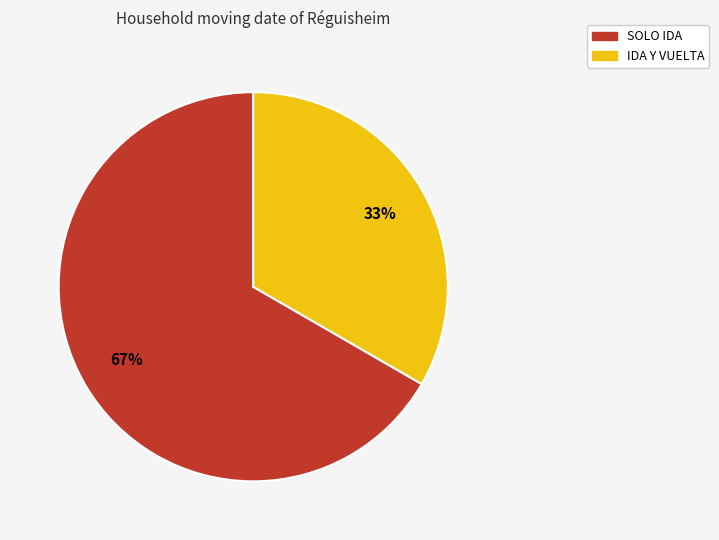

Does IDA Y VUELTA represent more than half of the total?

No